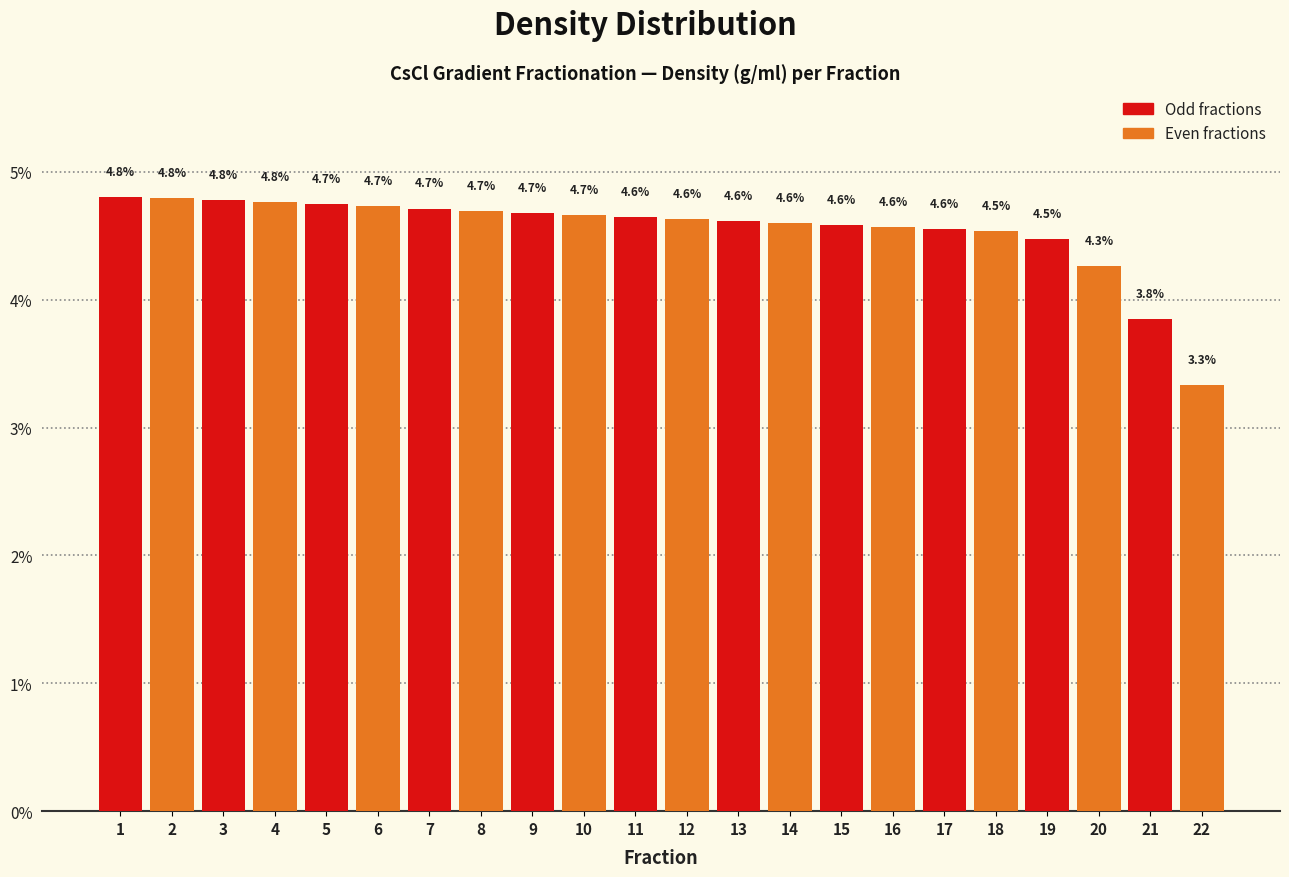

At which category does the chart reach its minimum across all series?

21